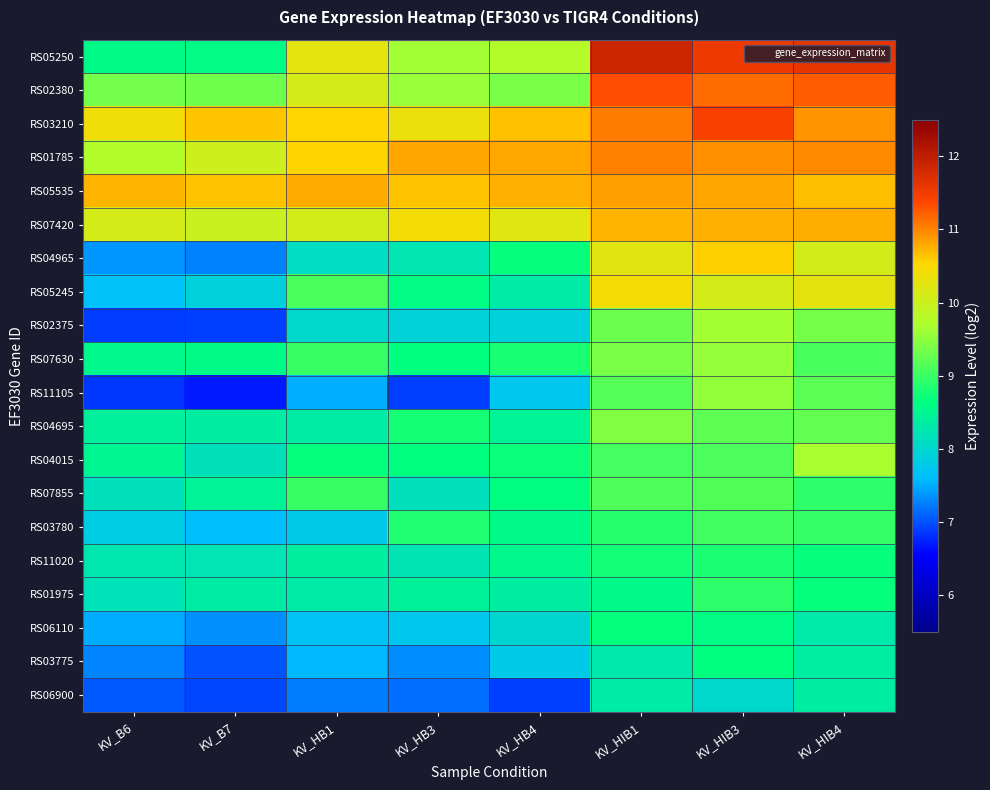

Which label corresponds to the smallest value in the chart?

KV_B7